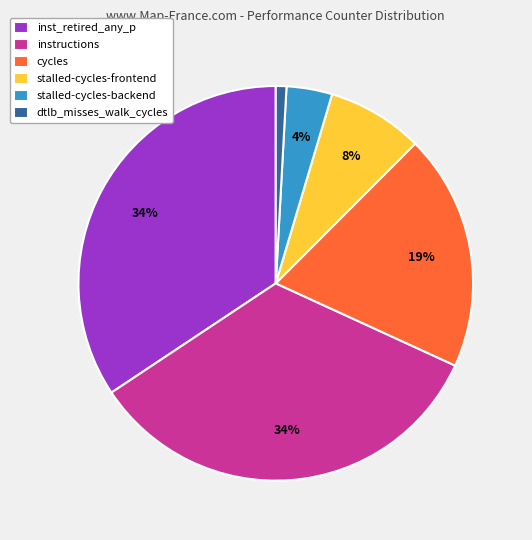

Which category has the smallest portion of the pie?

dtlb_misses_walk_cycles